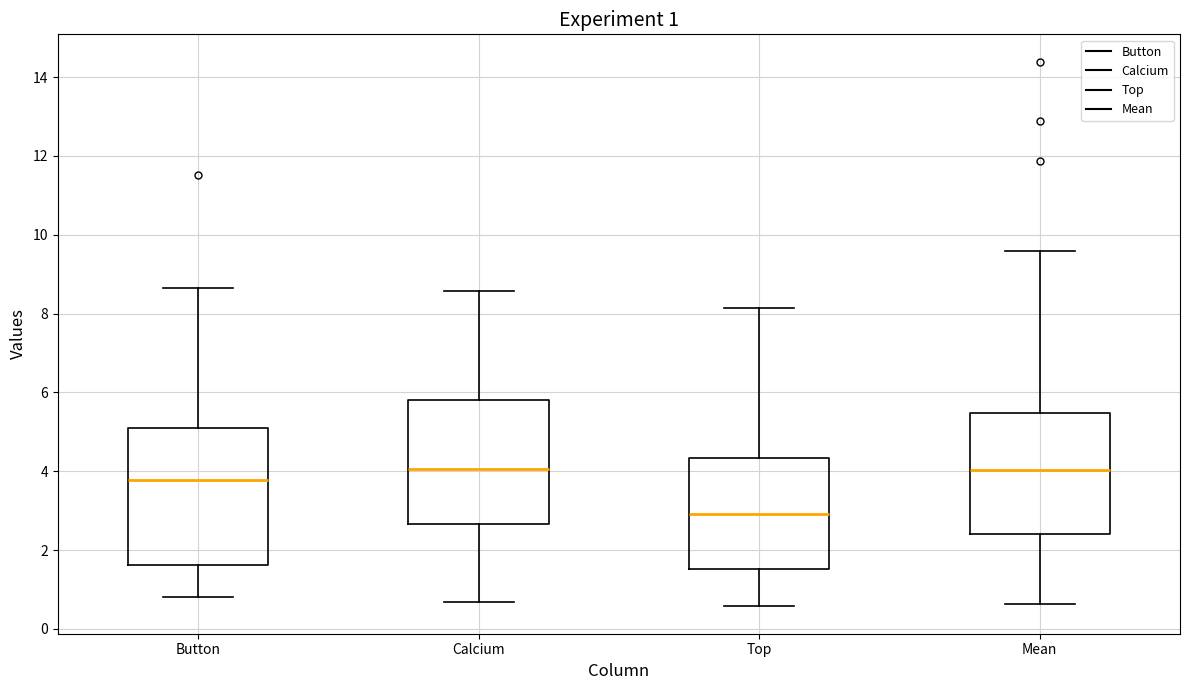

Comparing the boxes themselves (not the whiskers), which one is the tallest?

Button